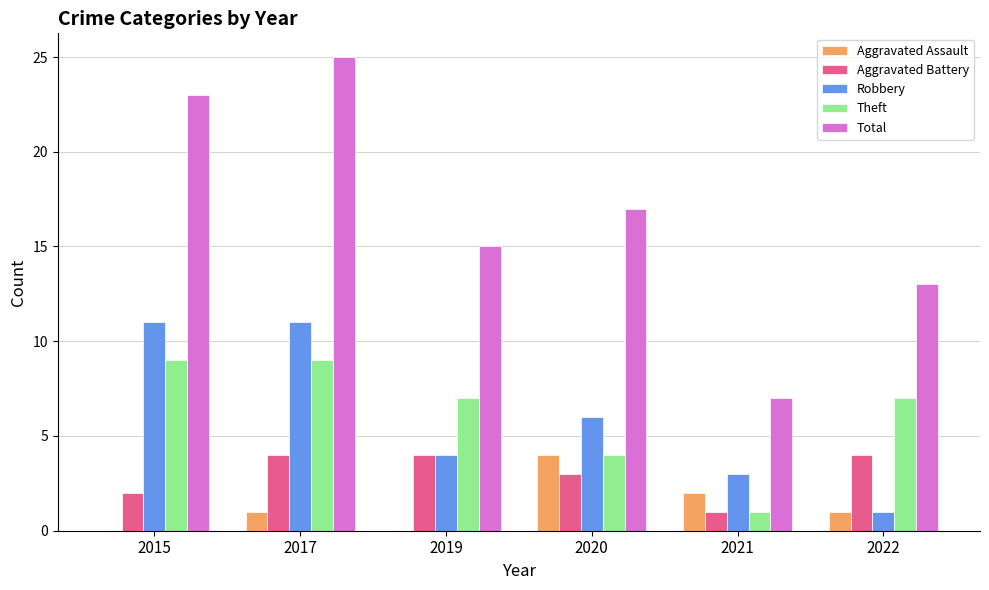

Which category has the highest value in the Total series?

2017